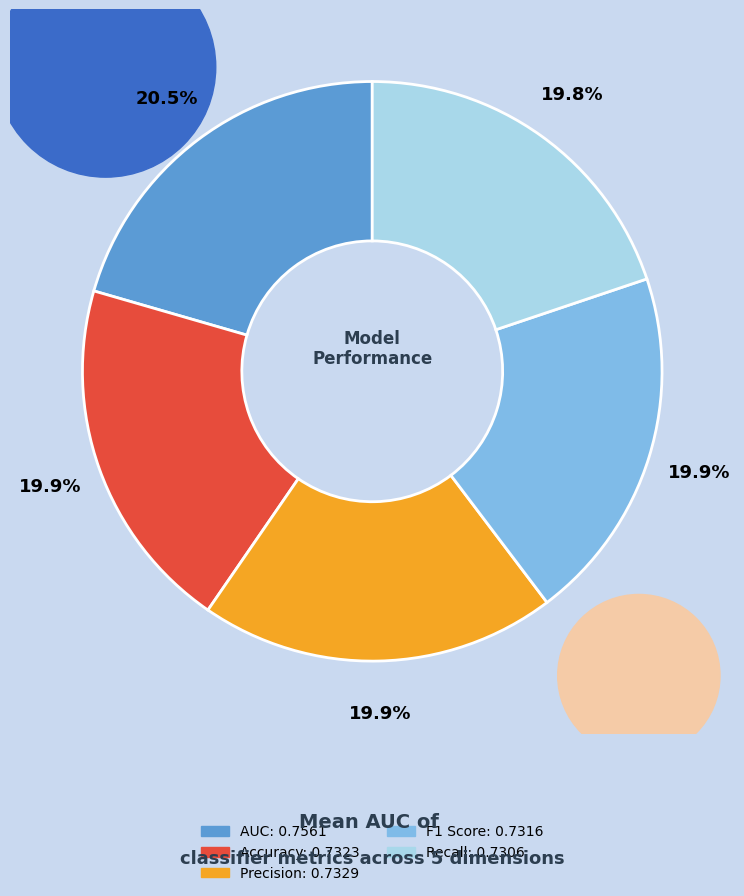

Is there a majority slice in this chart?

No